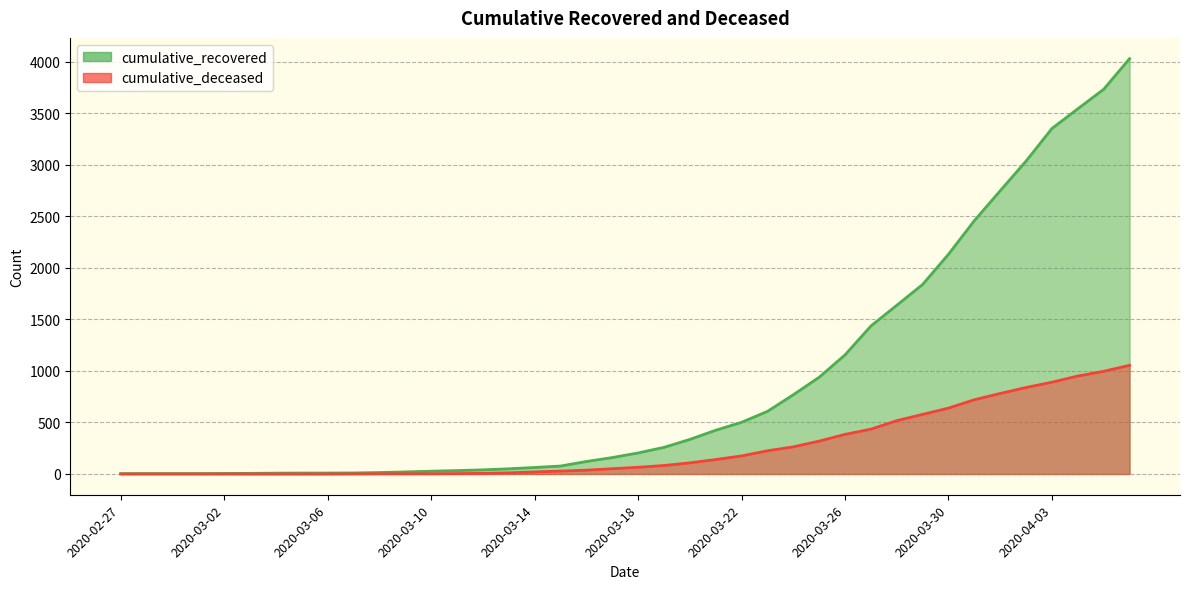

Which series has the largest total across all categories?

cumulative_recovered